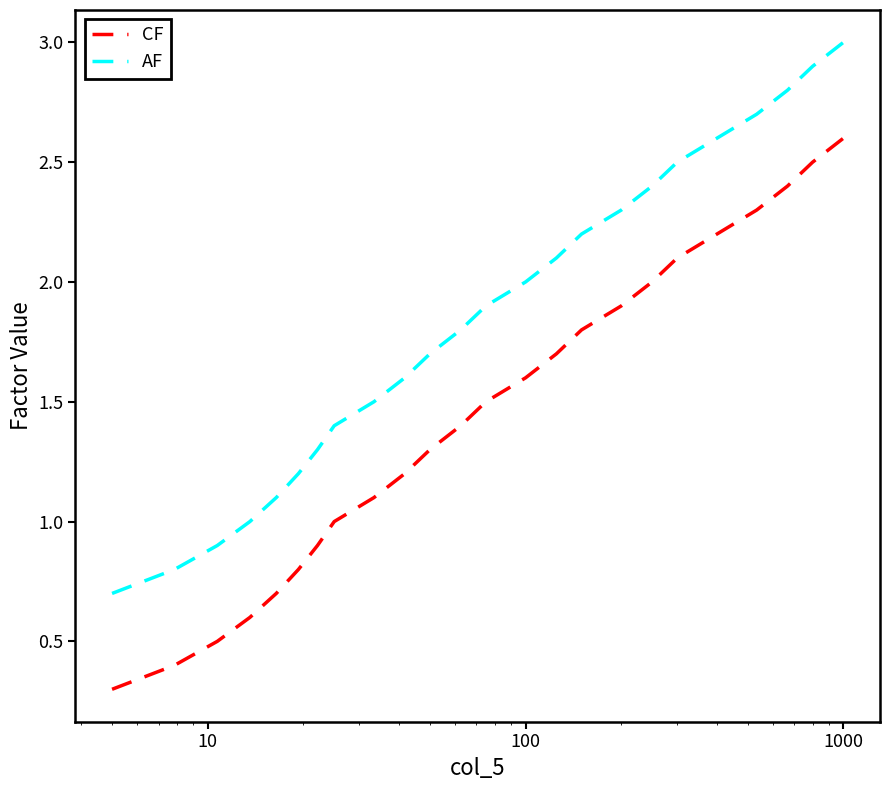

Which series has the largest total across all categories?

AF